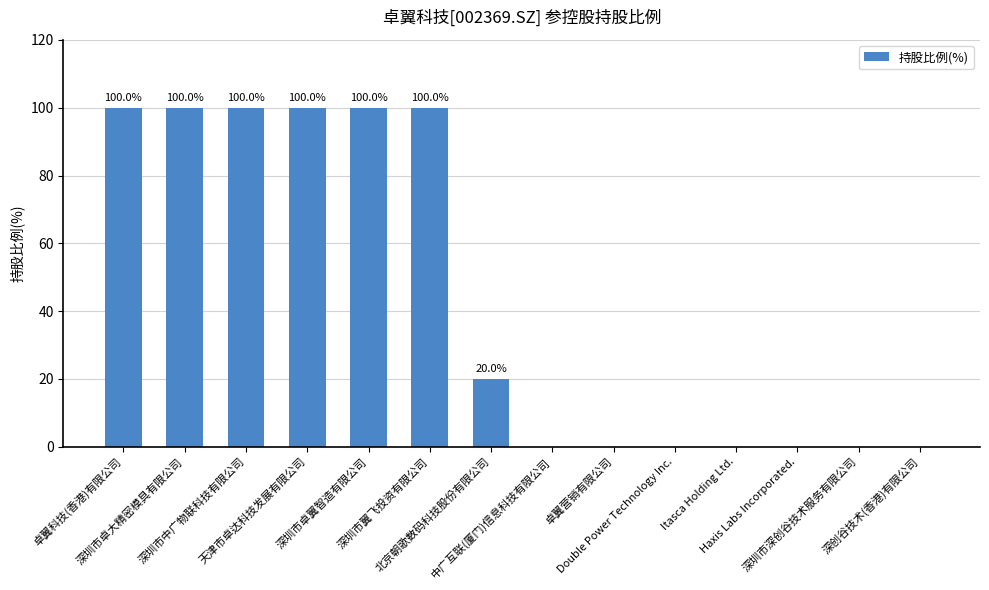

What is the greatest value displayed?

100